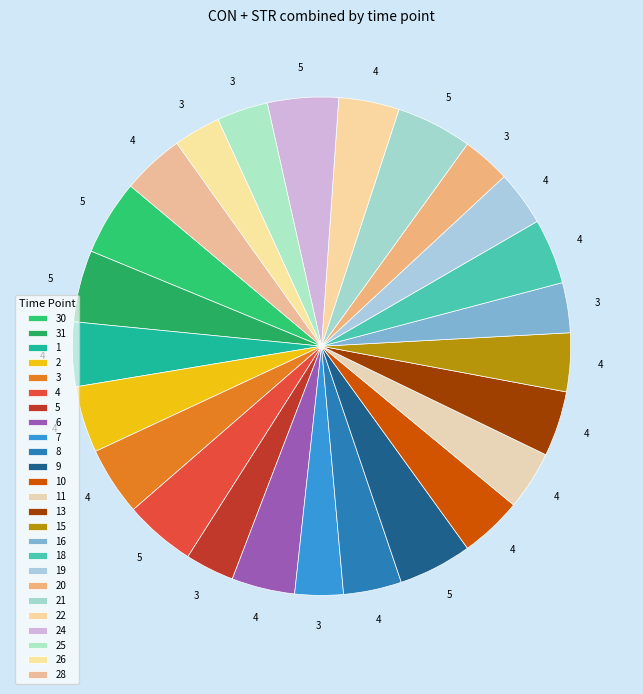

How many slices are in this pie chart?

25